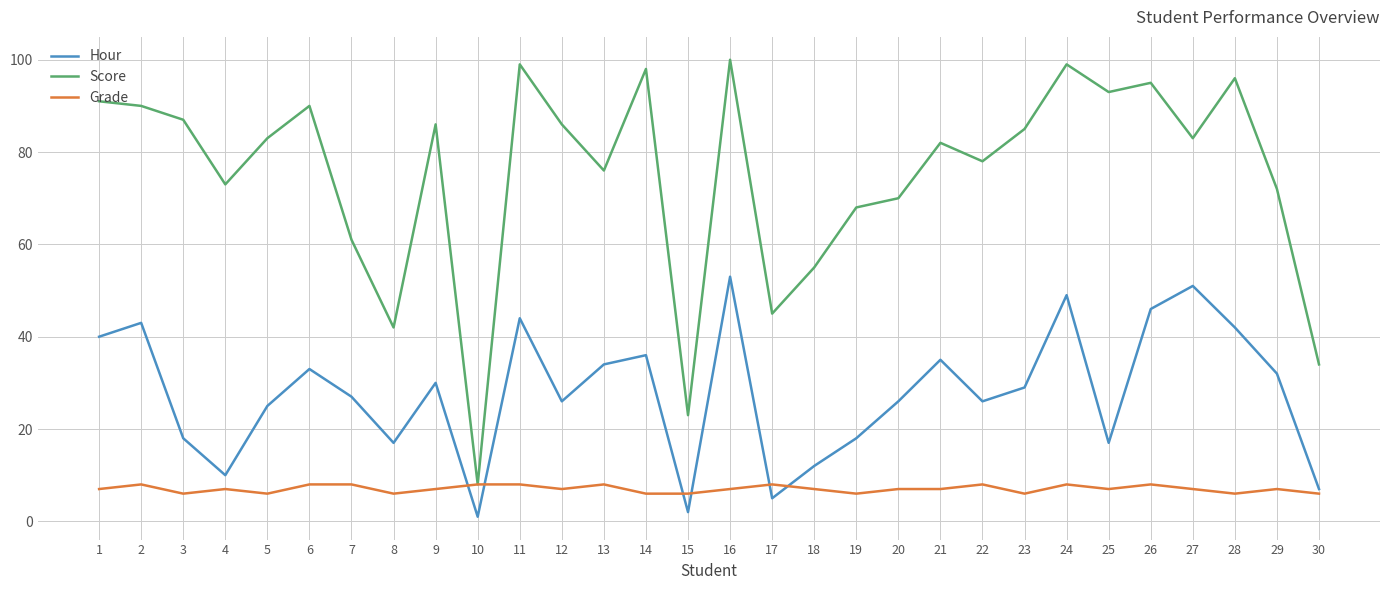

How many lines are shown in the chart?

3